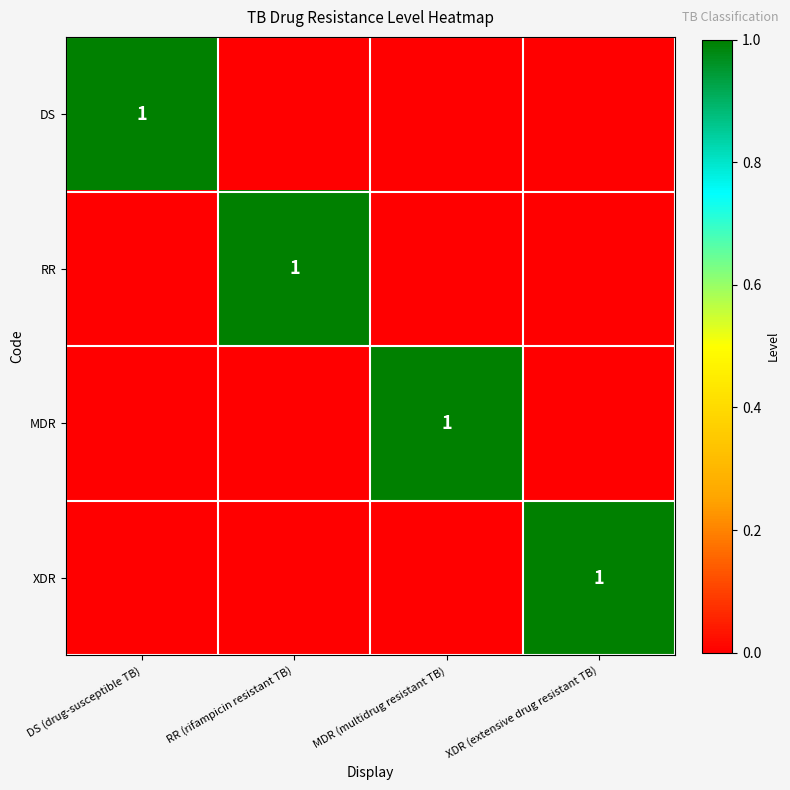

The DS series shows 1 at DS (drug-susceptible TB). True or false?

True